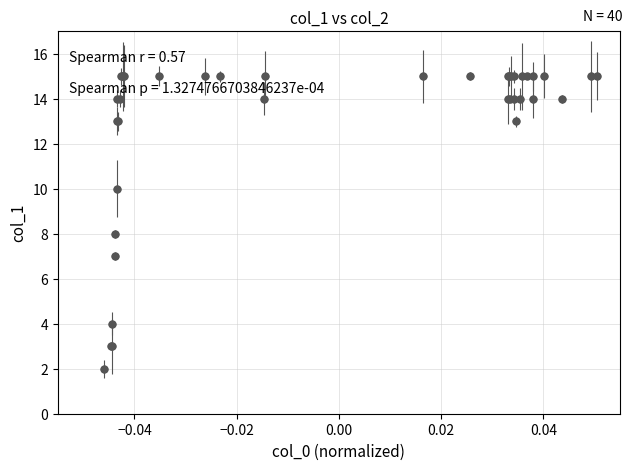

What is the value of the 40th point from the left?

15